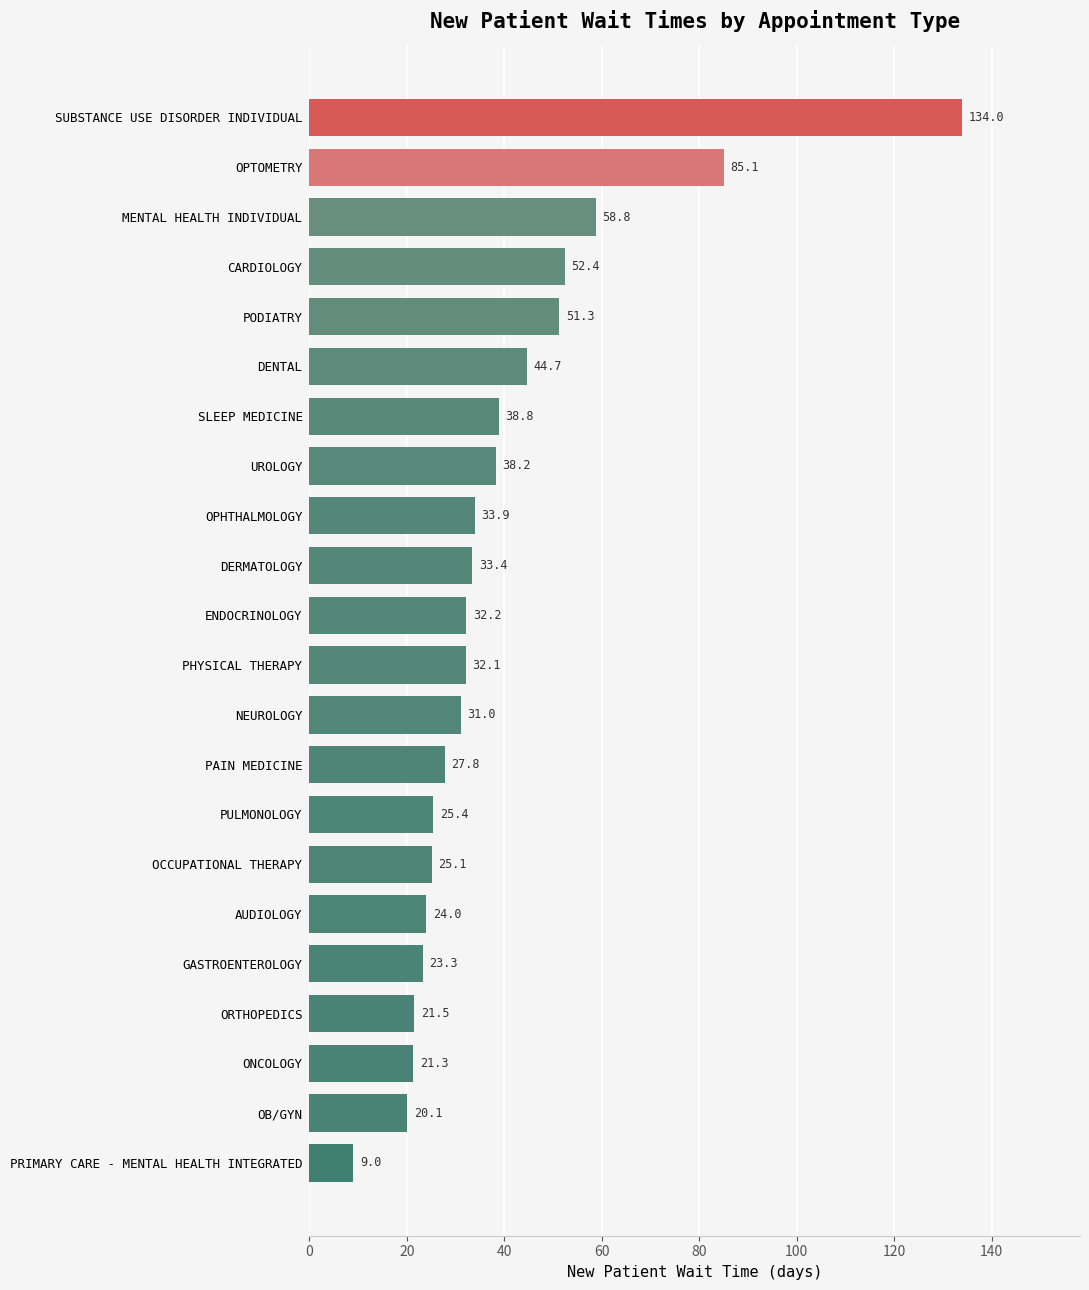

The value at ENDOCRINOLOGY is 48.0. True or false?

False